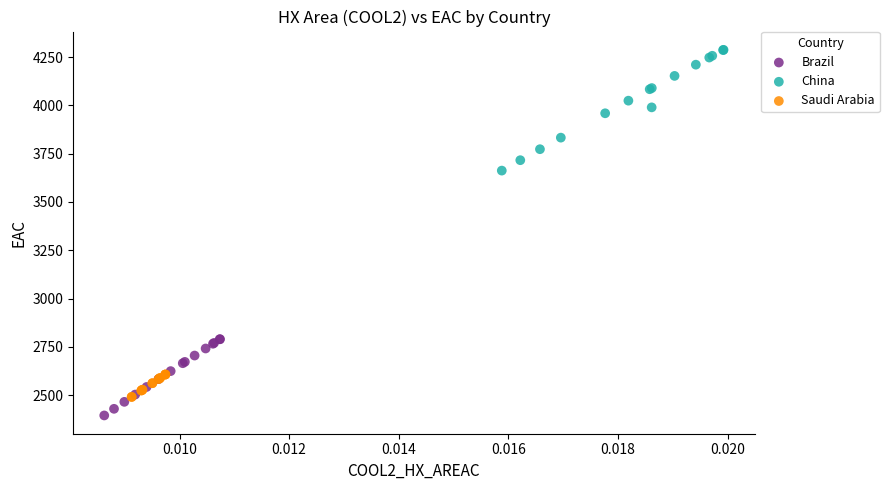

Which series reaches the maximum Y coordinate?

China